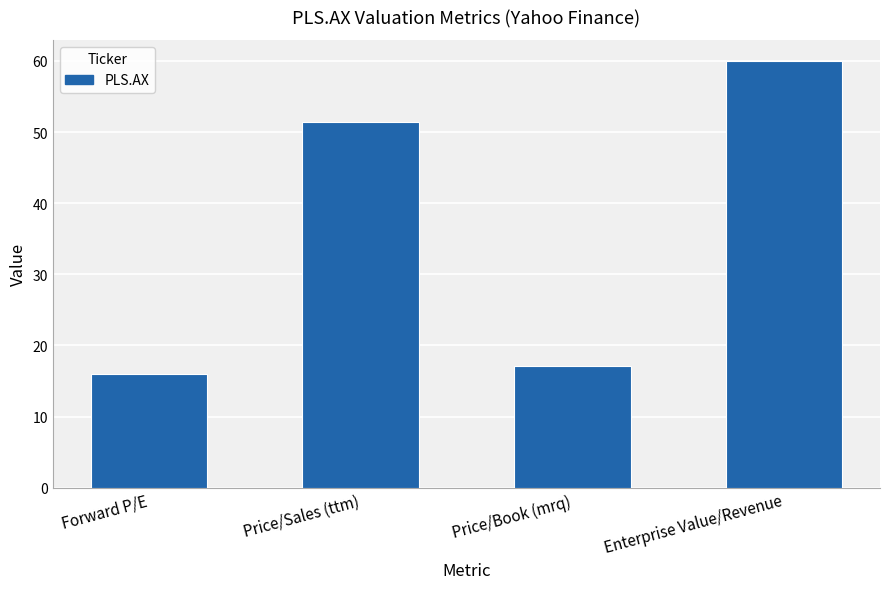

What is the sum of all values?

144.5